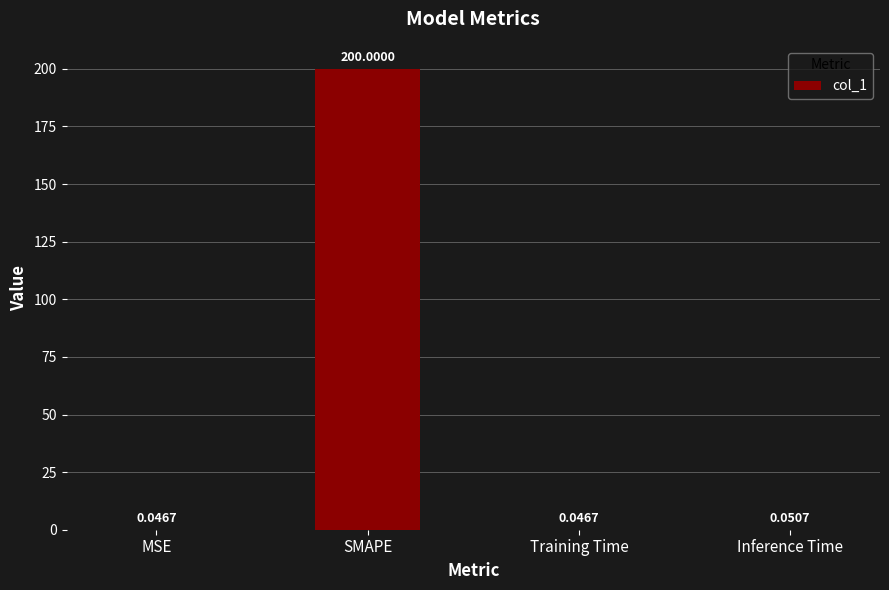

What is the sum of all values?

200.1